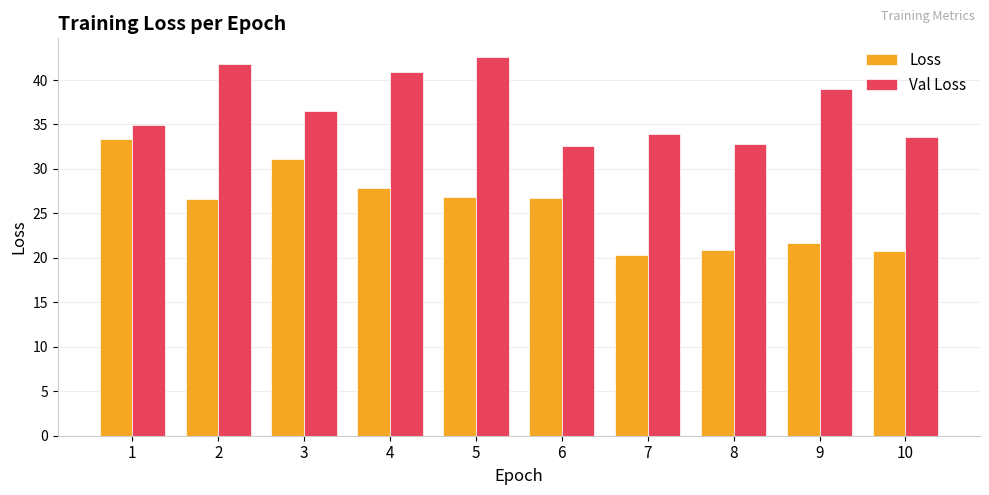

The value of Loss at 4 is 9.3. True or false?

False